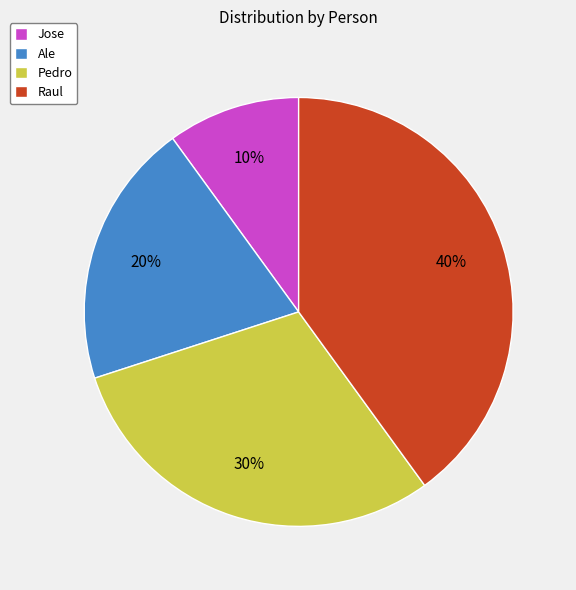

The Jose slice represents 10% of the pie. True or false?

True